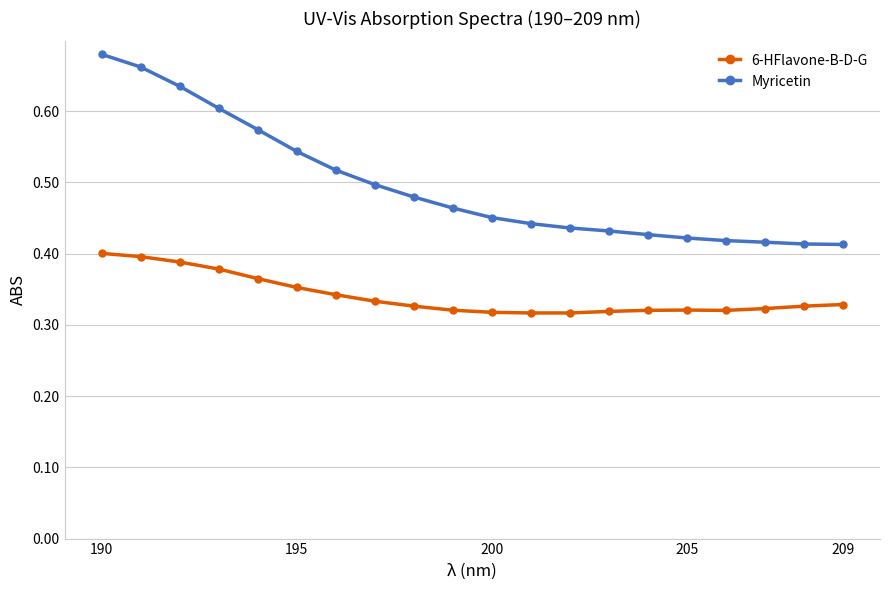

True or false: Myricetin and 6-HFlavone-B-D-G cross at least once.

False